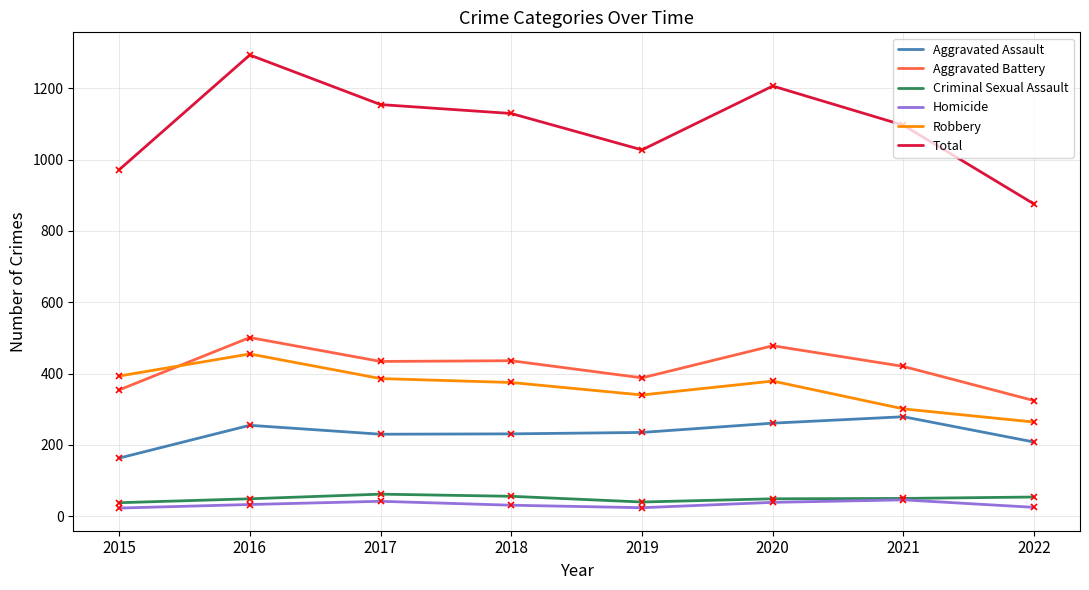

True or false: Robbery has a value of 301 at 2021.

True